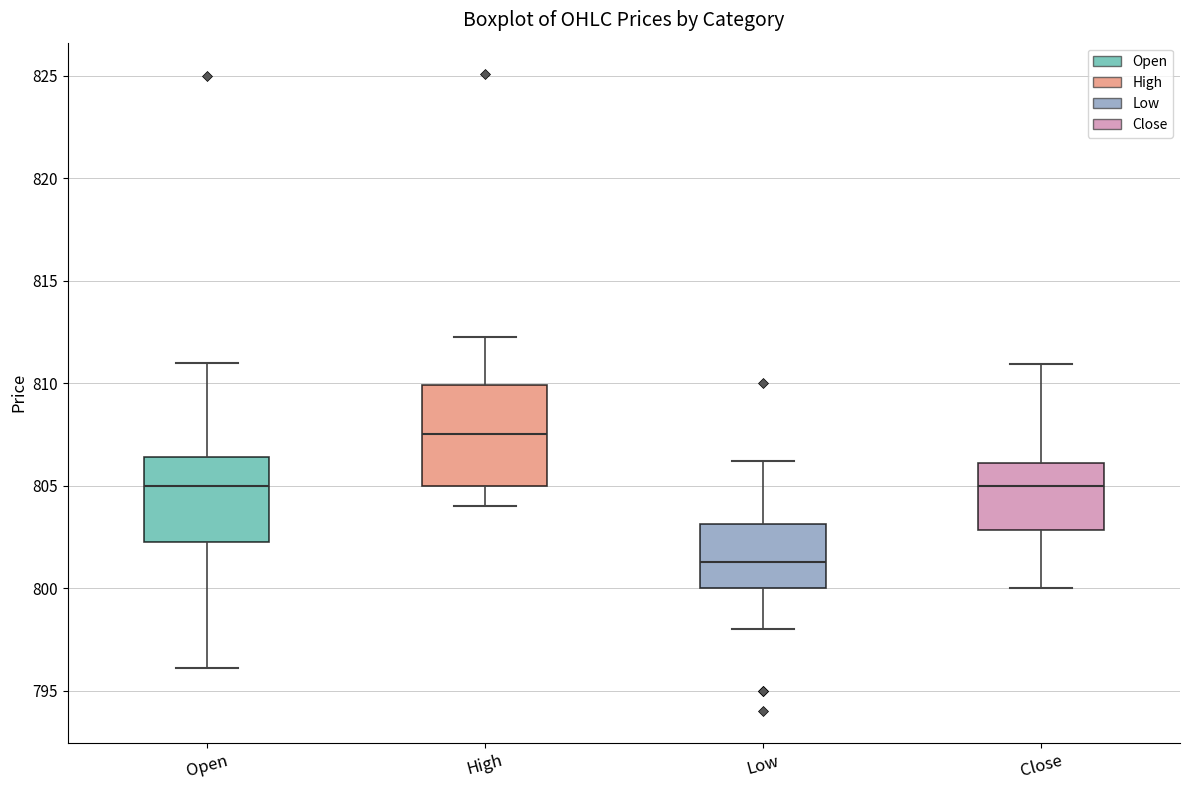

Where does the lower whisker of the box for Low end on the y-axis? The values are not printed on the chart, so give them approximately, as read against the axis.

798.0